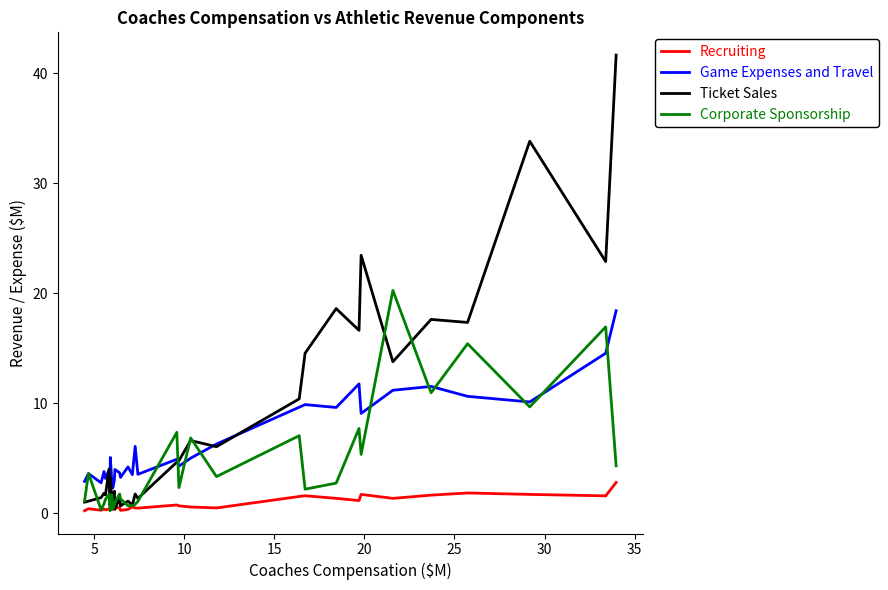

What are all the series names shown in the legend?

Recruiting, Game Expenses and Travel, Ticket Sales, Corporate Sponsorship